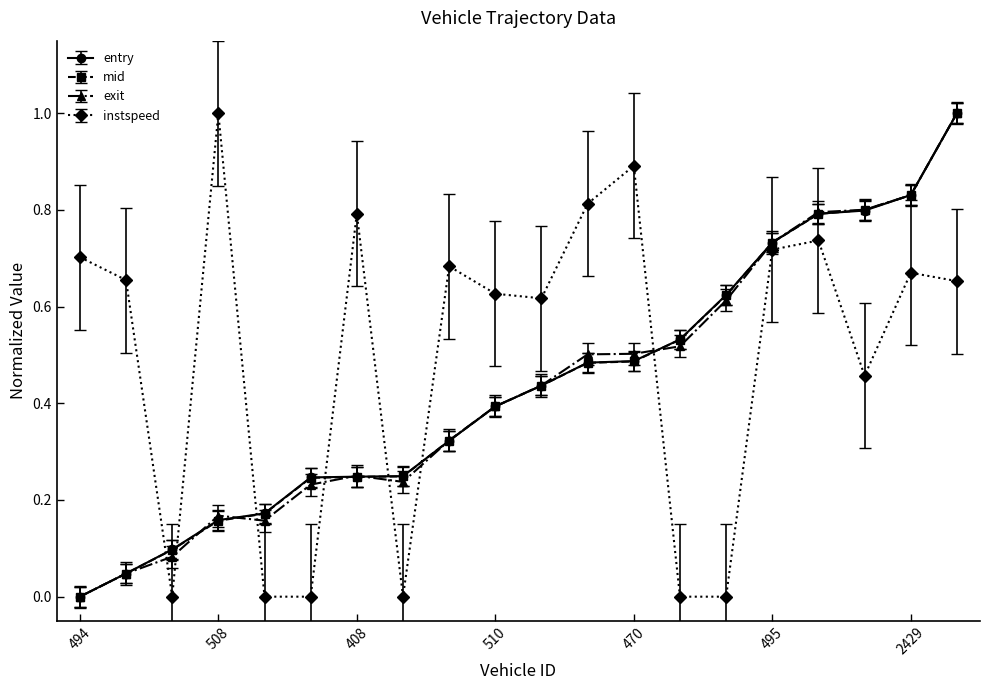

How many categories are shown in the chart?

20